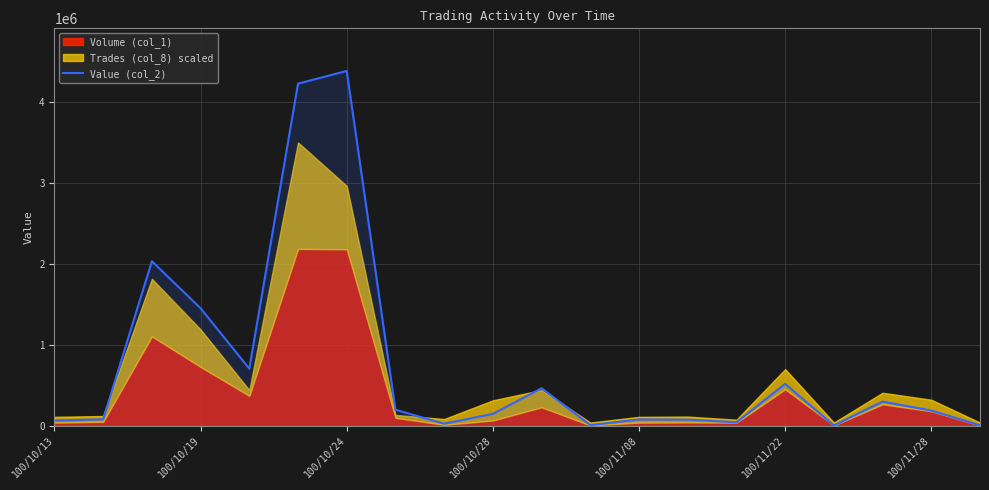

What is the value of the 6th point from the left?

4221830